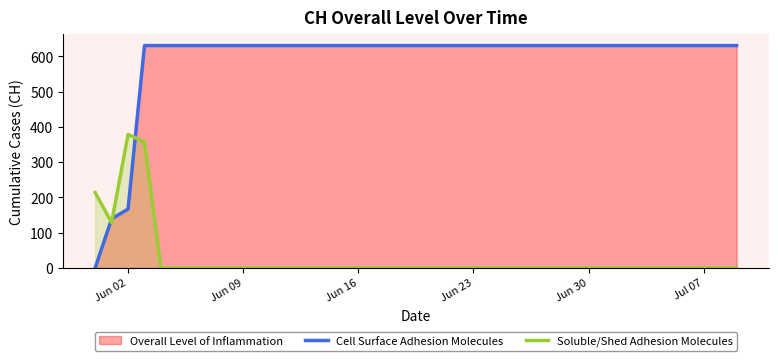

True or false: Soluble/Shed Adhesion Molecules and Cell Surface Adhesion Molecules cross at least once.

True